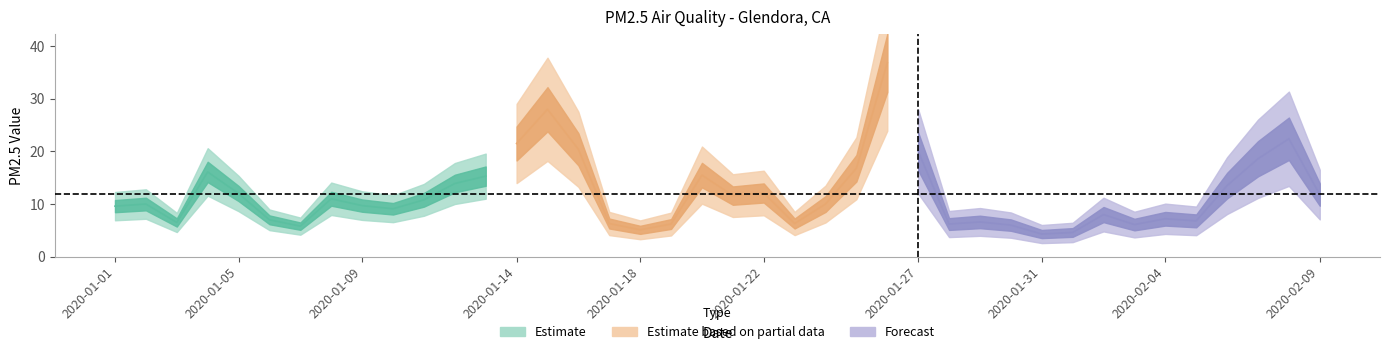

Reading right to left, transcribe all the data shown in this chart.

2020-02-09=11.8	2020-02-08=22.4	2020-02-07=18.6	2020-02-06=13.5	2020-02-05=6.8	2020-02-04=7.2	2020-02-03=6.1	2020-02-02=8.0	2020-02-01=4.6	2020-01-31=4.3	2020-01-30=6.0	2020-01-29=6.6	2020-01-28=6.2	2020-01-27=20.0	2020-01-26=36.8	2020-01-25=16.8	2020-01-24=10.0	2020-01-23=6.3	2020-01-22=12.1	2020-01-21=11.6	2020-01-20=15.5	2020-01-19=6.2	2020-01-18=5.1	2020-01-17=6.3	2020-01-16=20.4	2020-01-15=28.0	2020-01-14=21.5	2020-01-13=15.3	2020-01-12=13.9	2020-01-11=10.8	2020-01-10=9.1	2020-01-09=9.7	2020-01-08=11.0	2020-01-07=5.8	2020-01-06=7.0	2020-01-05=12.0	2020-01-04=16.1	2020-01-03=6.5	2020-01-02=10.0	2020-01-01=9.6